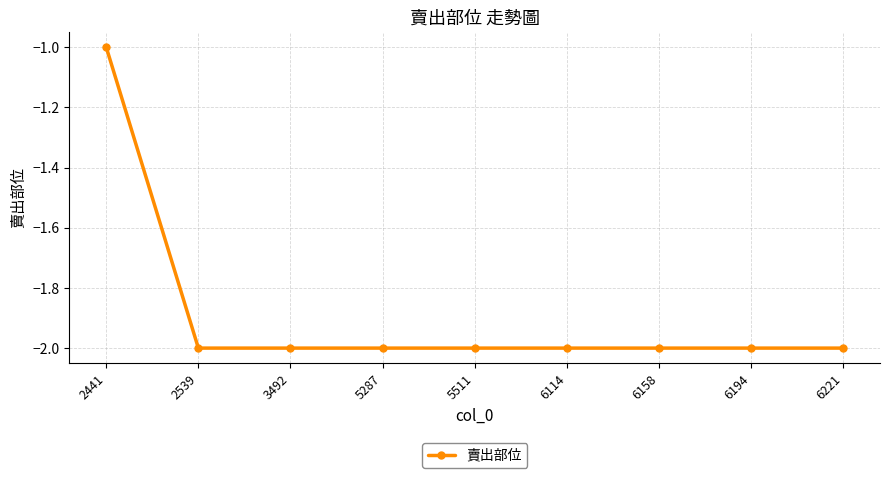

Reading left to right, extract all data points from this chart.

-1	-2	-2	-2	-2	-2	-2	-2	-2